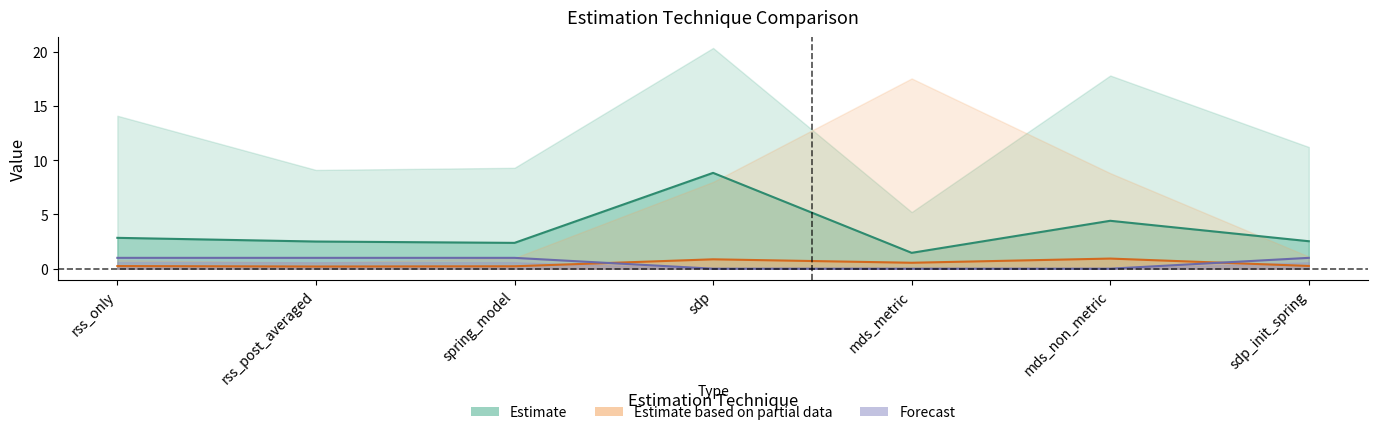

What is the sum of the avg_percent_error values at mds_non_metric and rss_only?

1.2